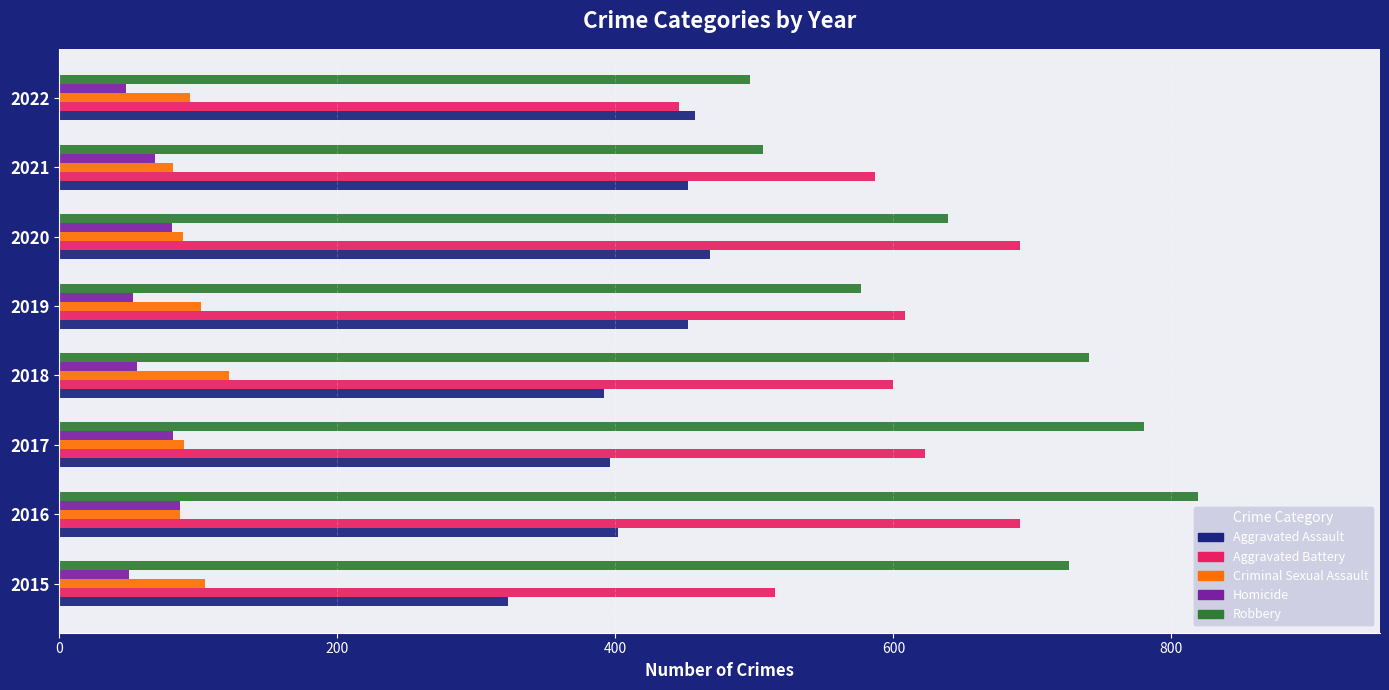

What are all the series names shown in the legend?

Aggravated Assault, Aggravated Battery, Criminal Sexual Assault, Homicide, Robbery